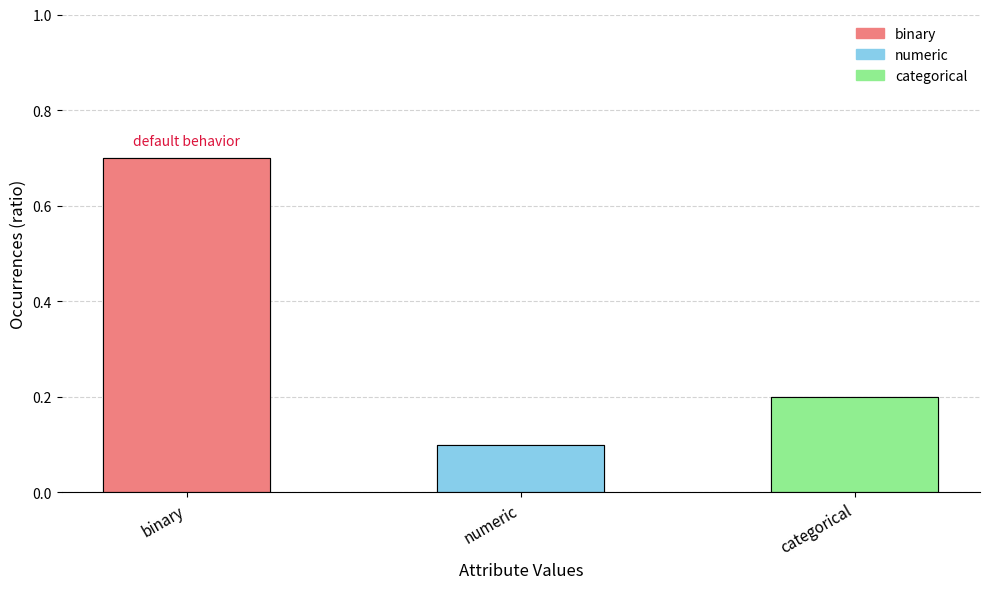

What is the difference between the maximum and minimum values?

0.6